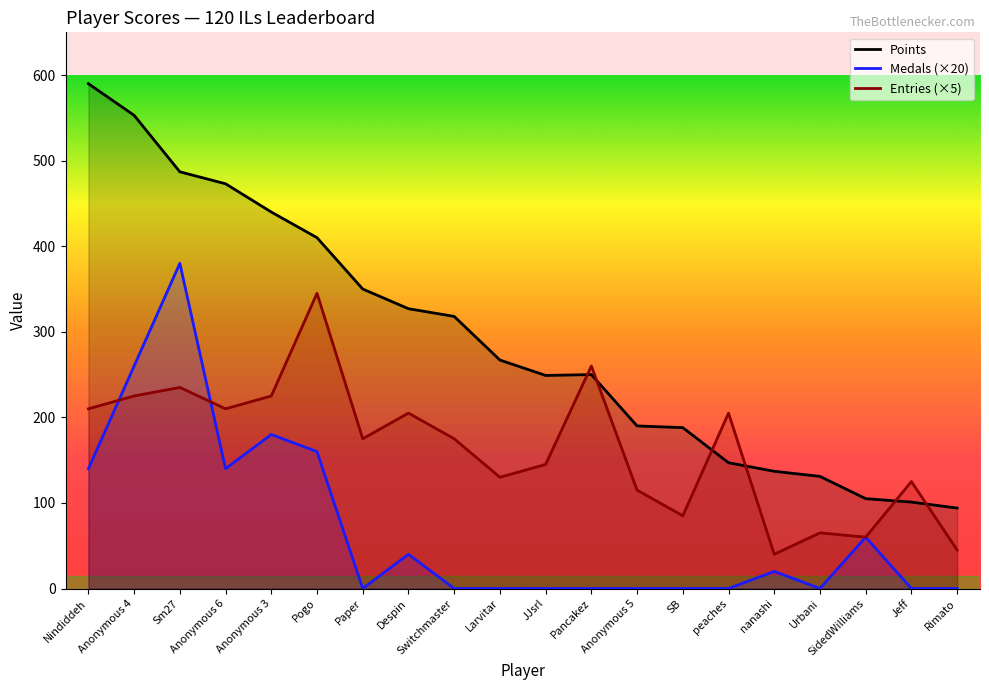

Reading left to right, list all the values displayed in this chart.

Points: Nindiddeh=590	Anonymous 4=553	Sm27=487	Anonymous 6=473	Anonymous 3=440	Pogo=410	Paper=350	Despin=327	Switchmaster=318	Larvitar=267	JJsrl=249	Pancakez=250	Anonymous 5=190	SB=188	peaches=147	nanashi=137	Urbani=131	SidedWilliams=105	Jeff=101	Rimato=94
Medals: Nindiddeh=140	Anonymous 4=260	Sm27=380	Anonymous 6=140	Anonymous 3=180	Pogo=160	Paper=0	Despin=40	Switchmaster=0	Larvitar=0	JJsrl=0	Pancakez=0	Anonymous 5=0	SB=0	peaches=0	nanashi=20	Urbani=0	SidedWilliams=60	Jeff=0	Rimato=0
Entries: Nindiddeh=210	Anonymous 4=225	Sm27=235	Anonymous 6=210	Anonymous 3=225	Pogo=345	Paper=175	Despin=205	Switchmaster=175	Larvitar=130	JJsrl=145	Pancakez=260	Anonymous 5=115	SB=85	peaches=205	nanashi=40	Urbani=65	SidedWilliams=60	Jeff=125	Rimato=45